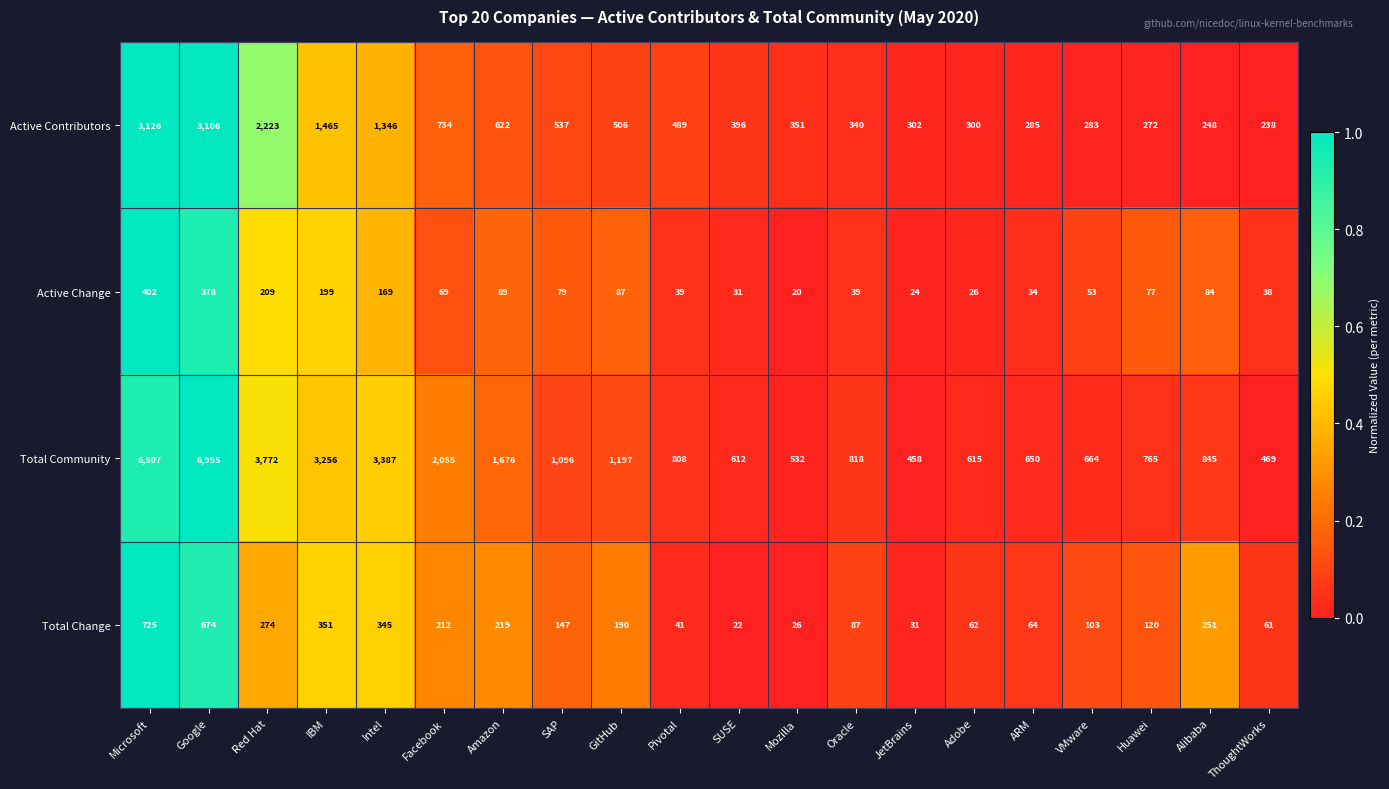

Which series has the largest range (max minus min)?

Total Community